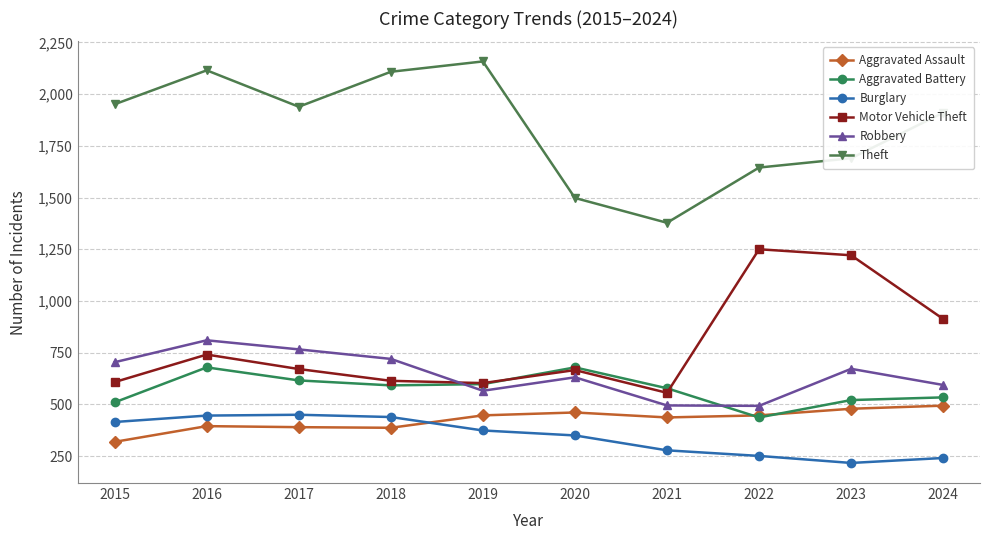

Where is Motor Vehicle Theft nearest to the value 903?

2024